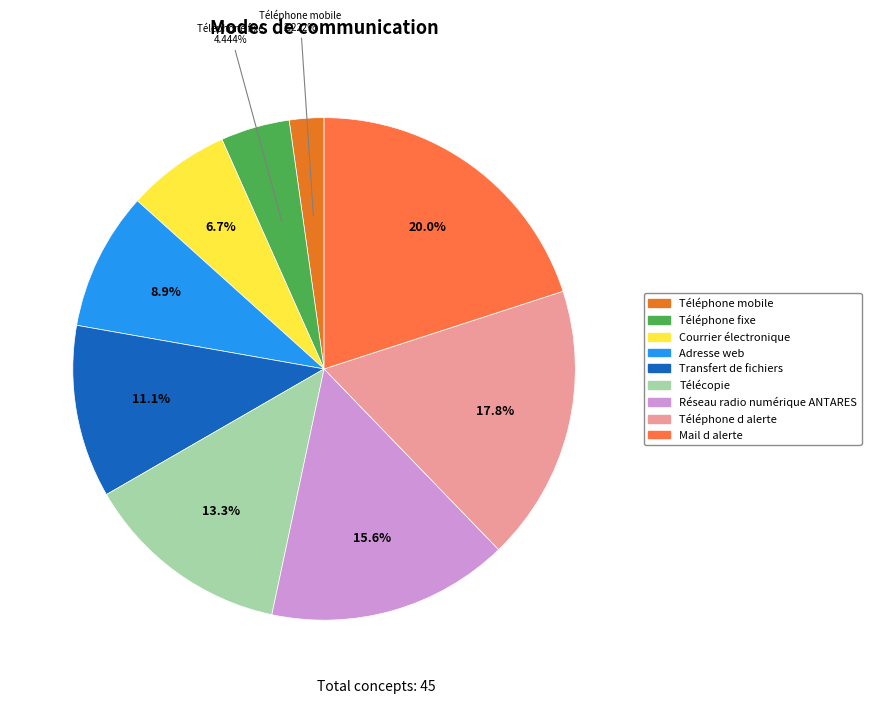

How many slices are in this pie chart?

9